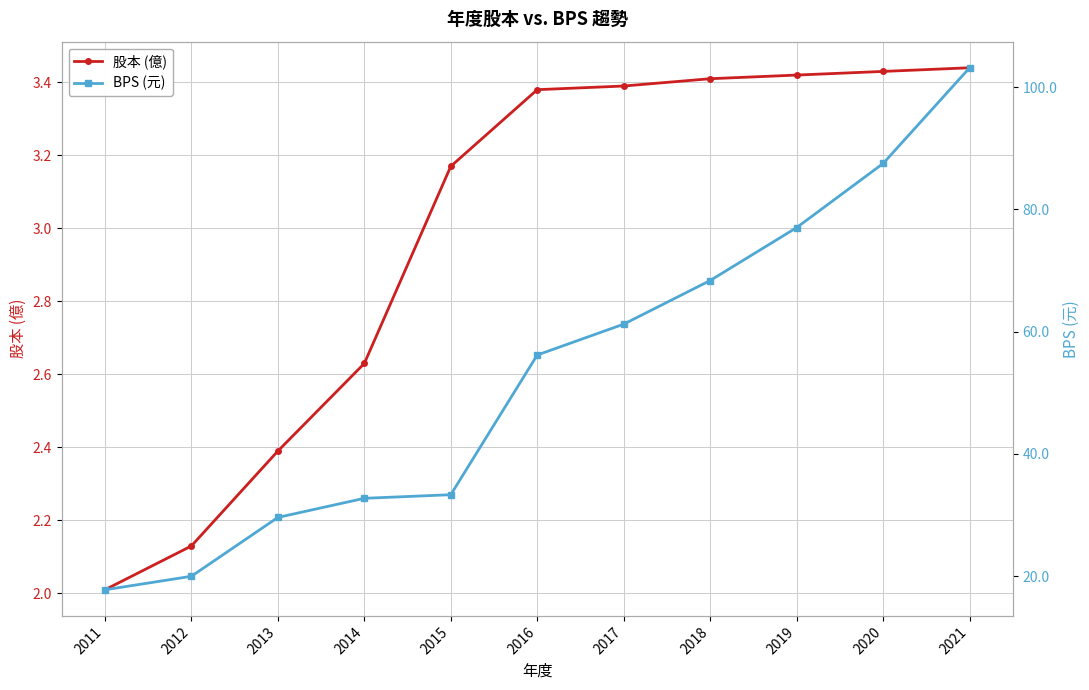

What are all the series names shown in the legend?

股本 (億), BPS (元)